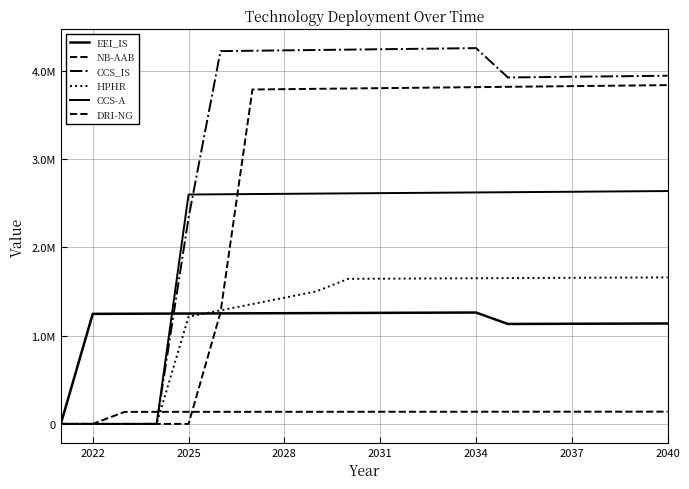

How many data points in EEI_IS are less than 1250531?

10